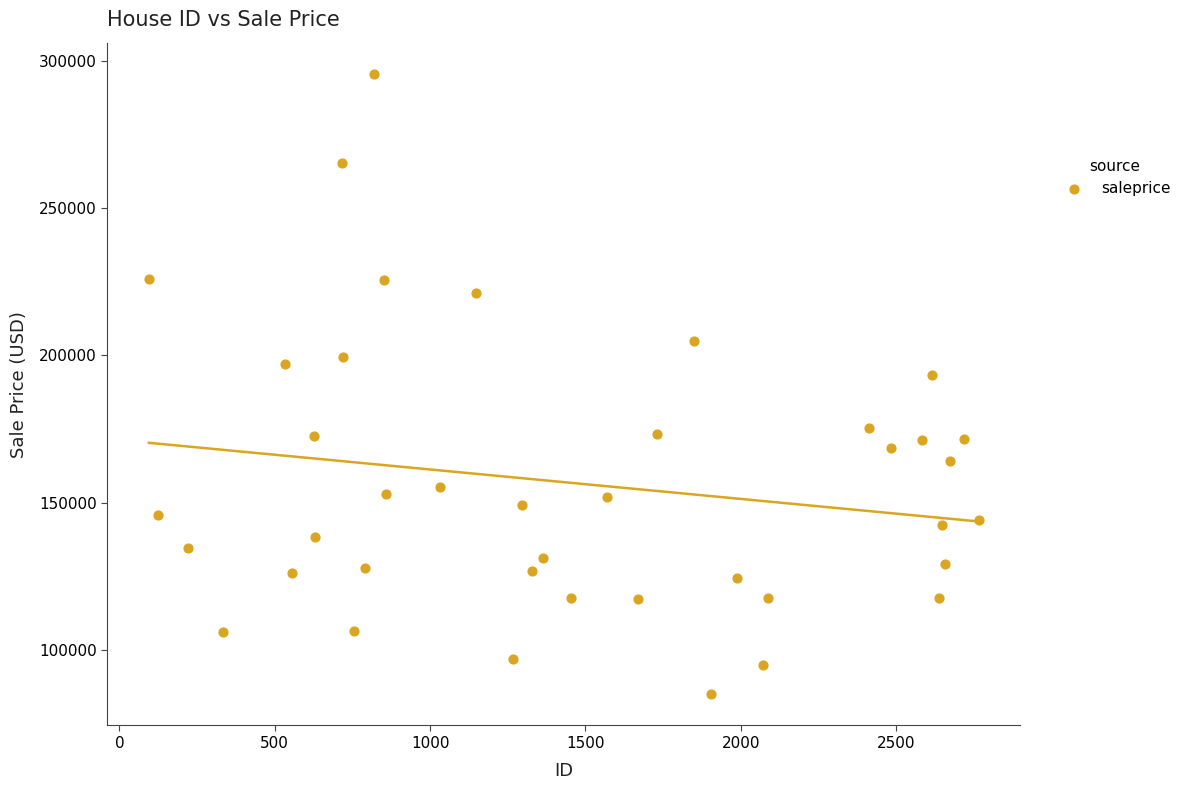

What is the range of Y values (max minus min)?

210798.3